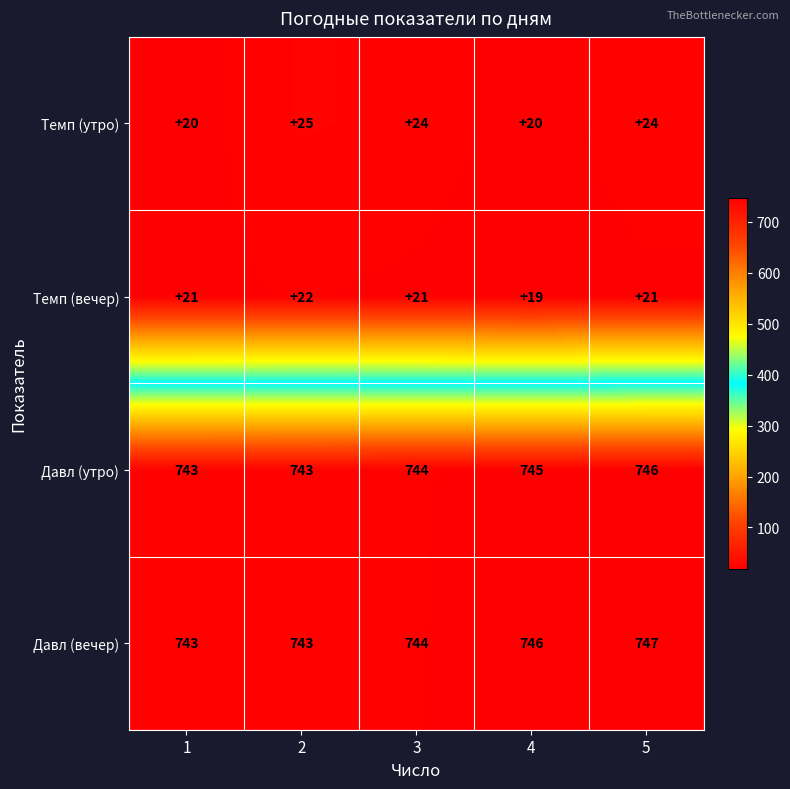

What is the smallest value displayed?

19